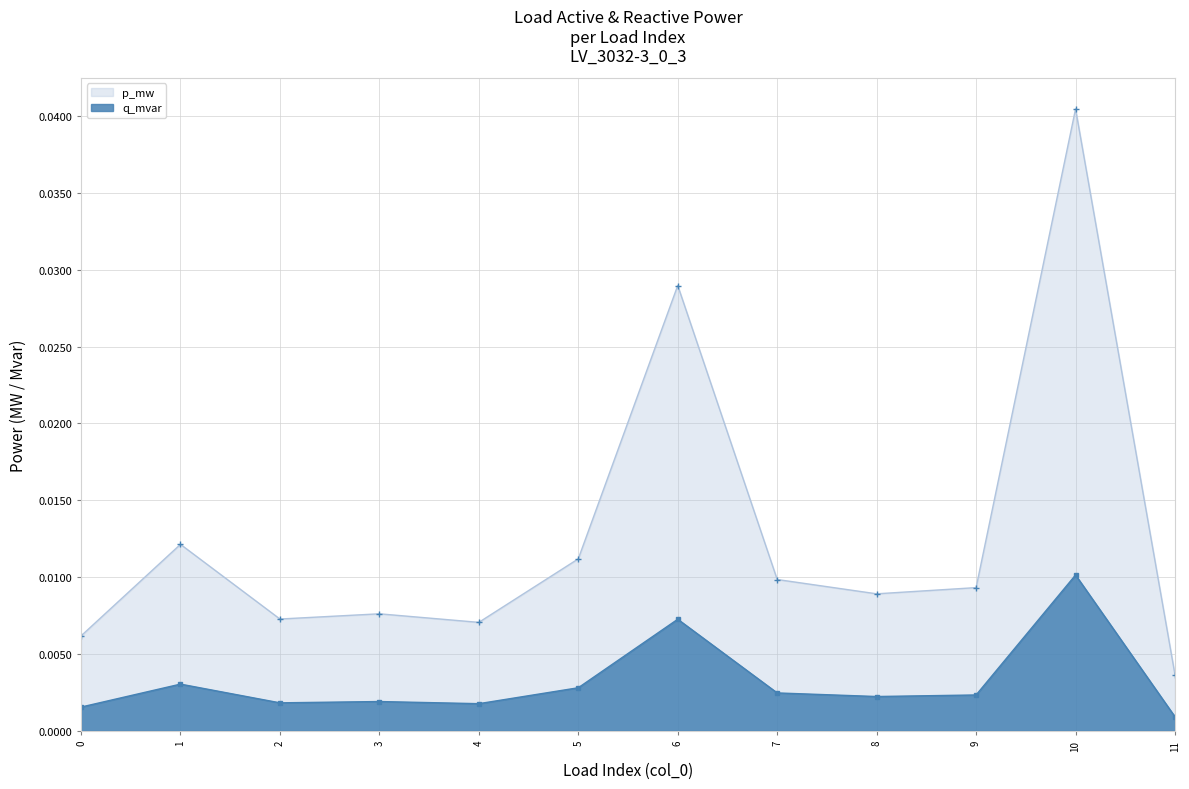

Where is the first local maximum for p_mw?

1